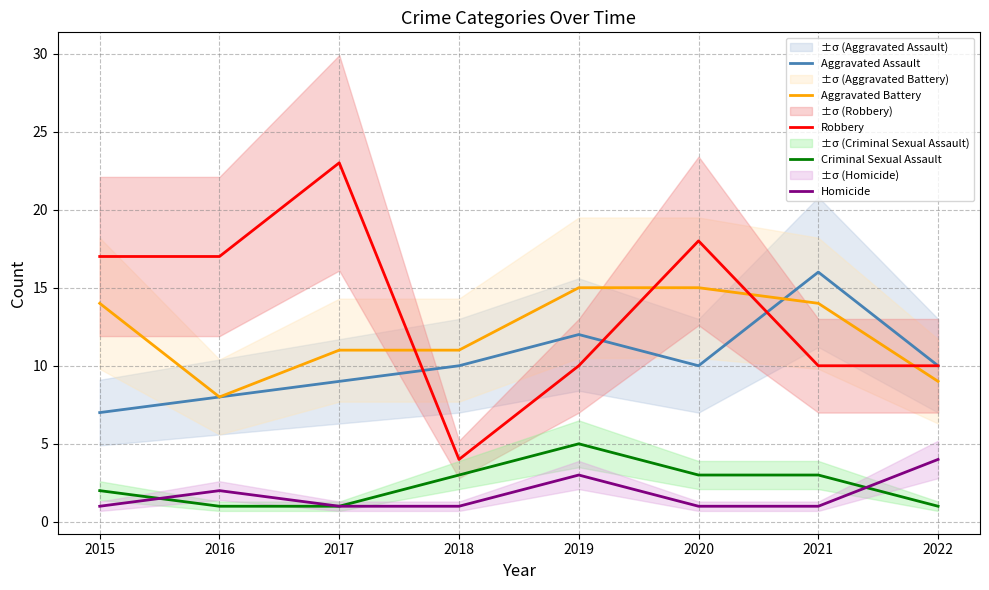

What is the value of the Homicide point at the 1st from the left?

1